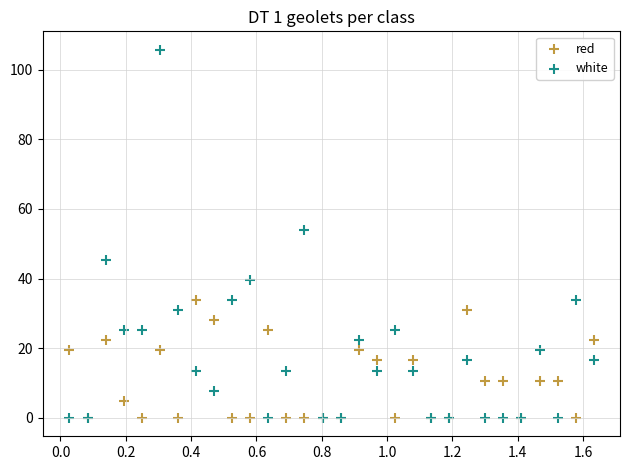

In the white series, what Y value is closest to 52?

53.9